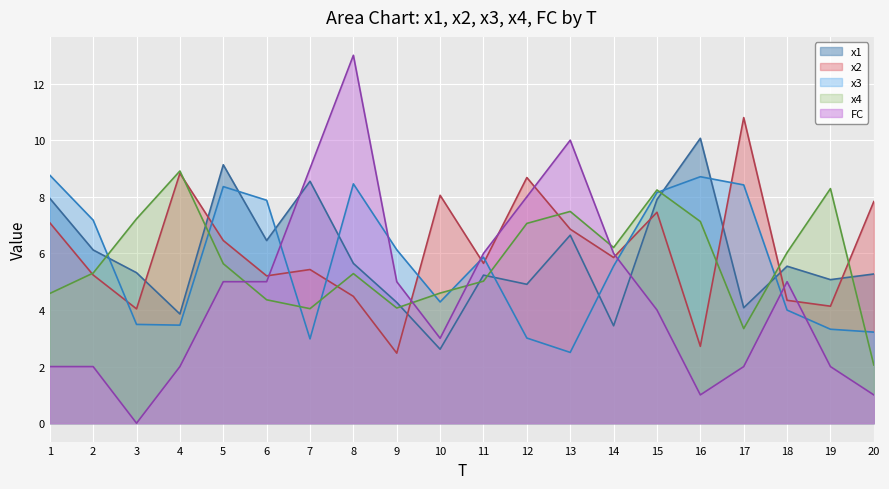

True or false: x3 has a value of 1.9 at 9.

False